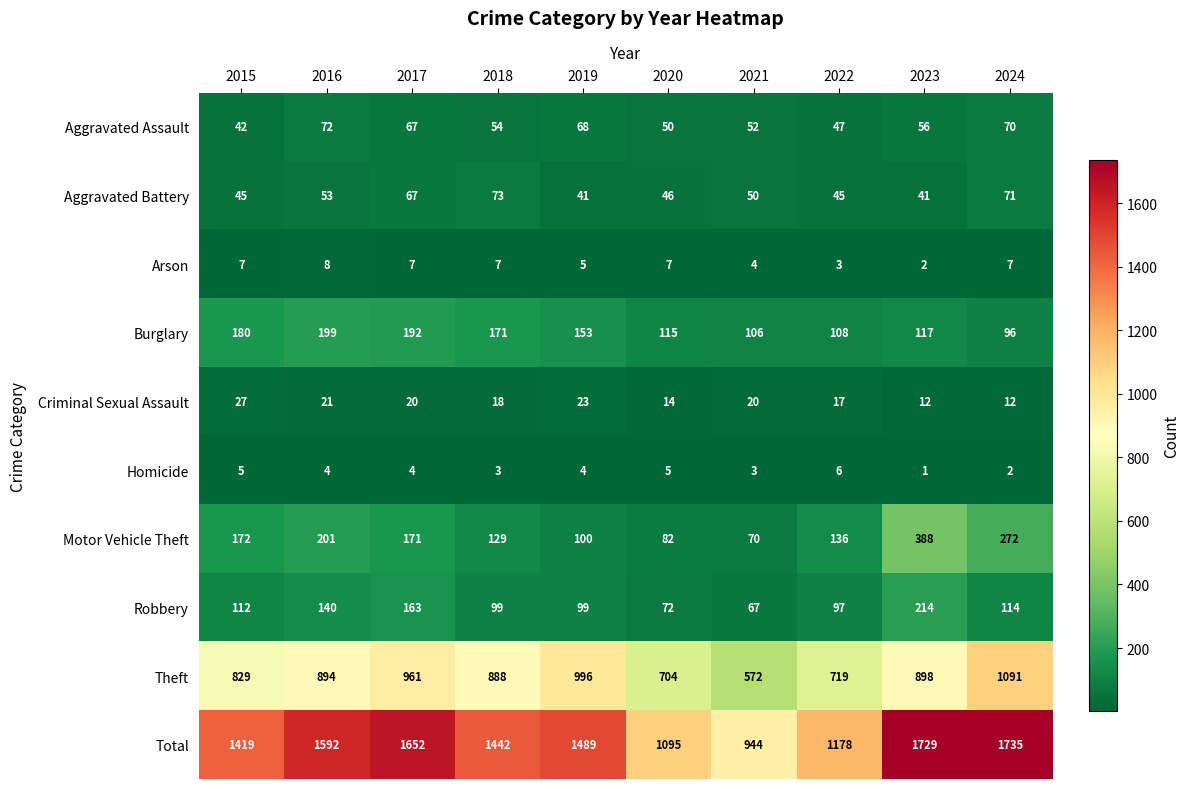

What is the total value across all series at 2024?

3470